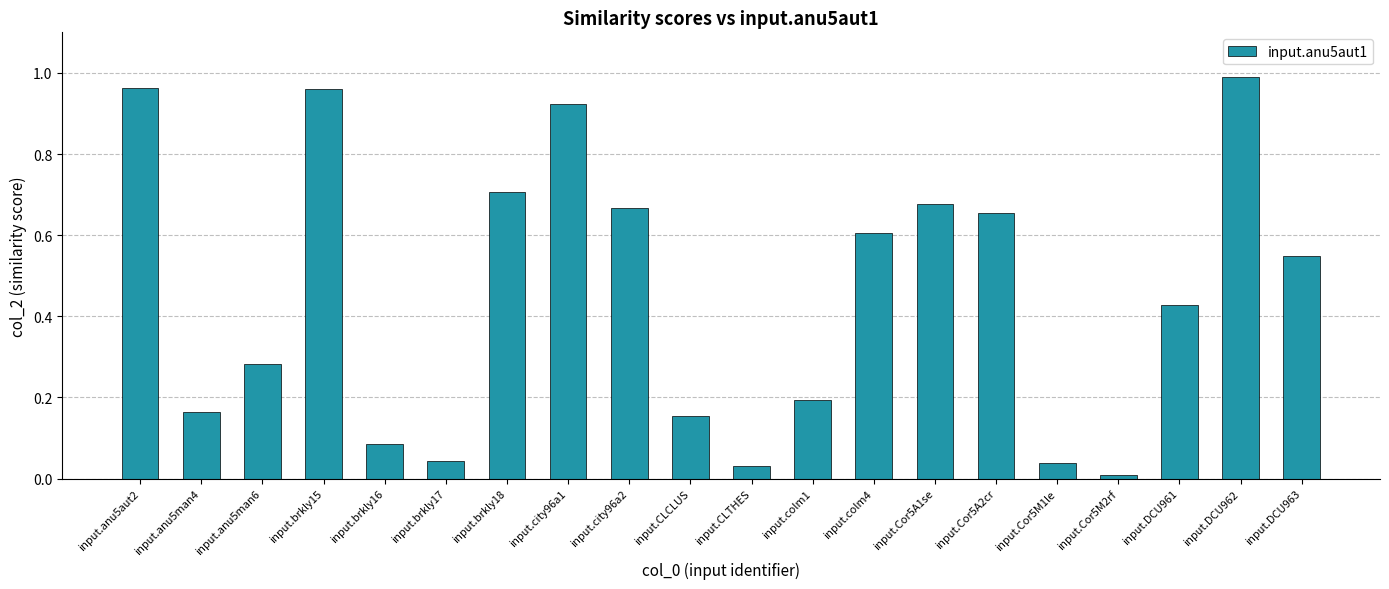

How many distinct data groups are displayed?

1